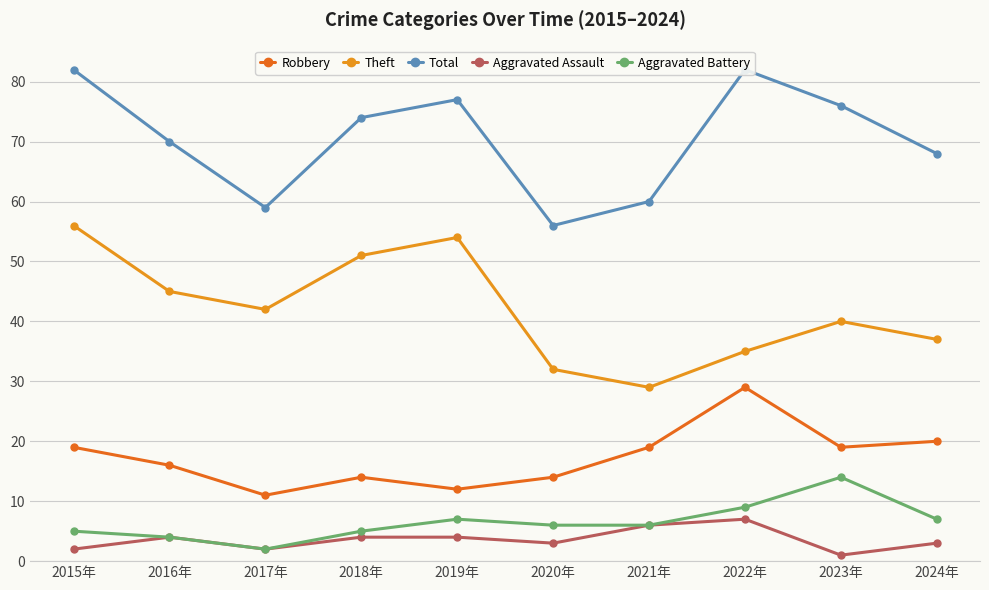

List the labels in order of Theft value, smallest first.

2021年, 2020年, 2022年, 2024年, 2023年, 2017年, 2016年, 2018年, 2019年, 2015年